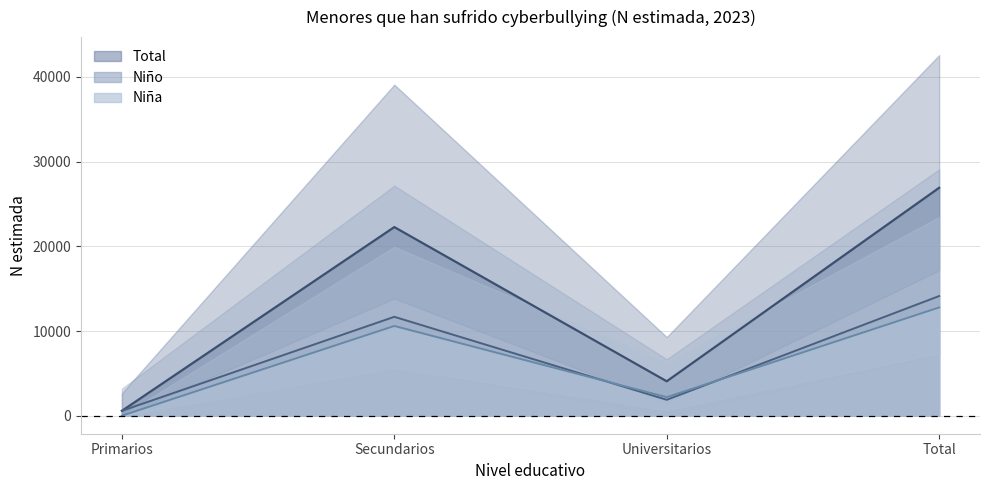

At which label is Total closest to 13741?

Secundarios